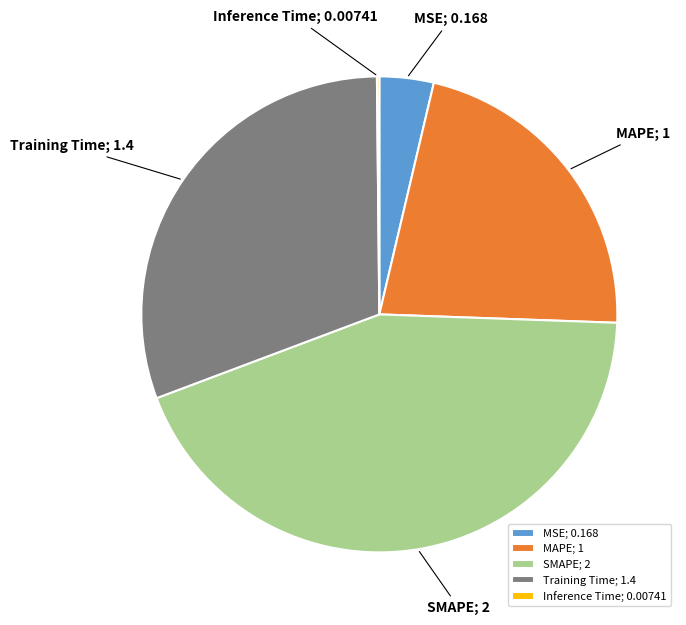

Which has a higher value, Training Time; 1.4 or MSE; 0.168?

Training Time; 1.4